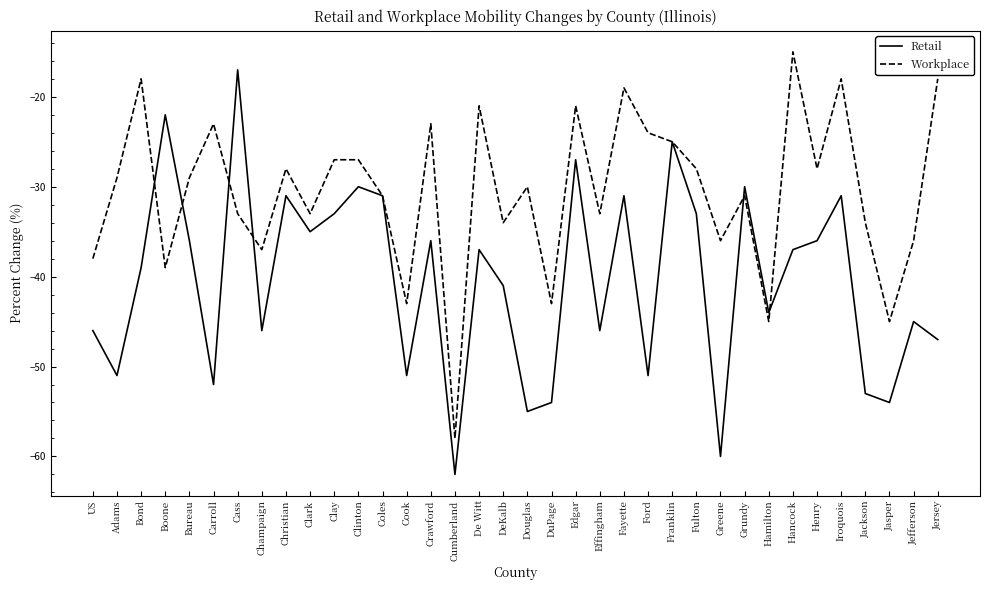

True or false: Workplace has a value of -21 at De Witt.

True